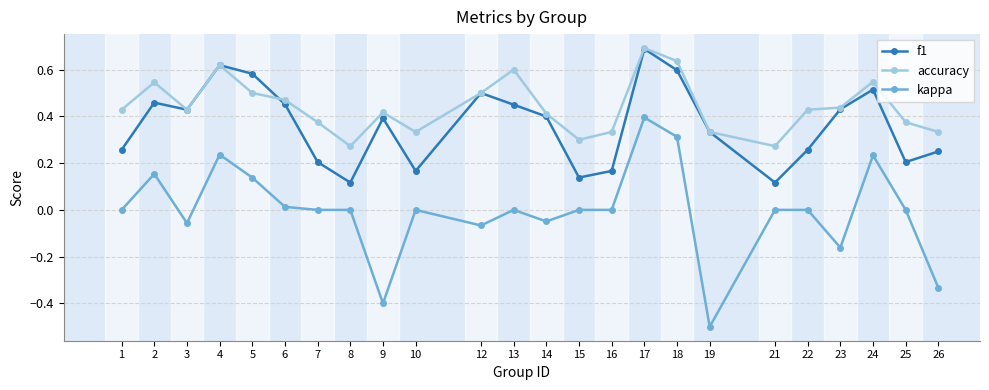

How many lines are shown in the chart?

3